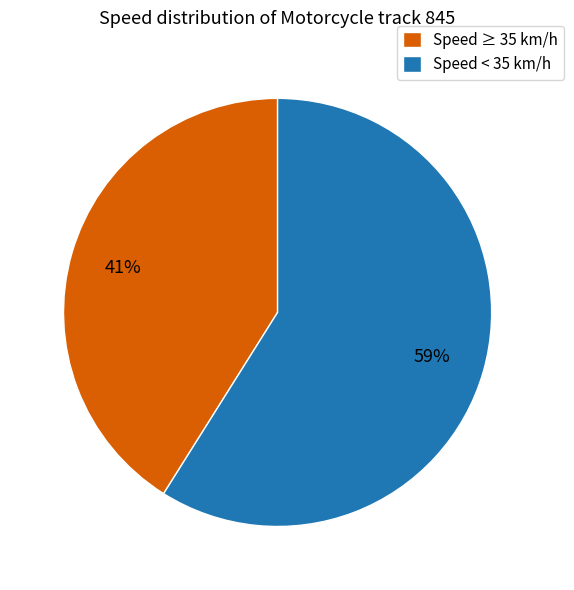

Which has a higher value, Speed ≥ 35 km/h or Speed < 35 km/h?

Speed < 35 km/h